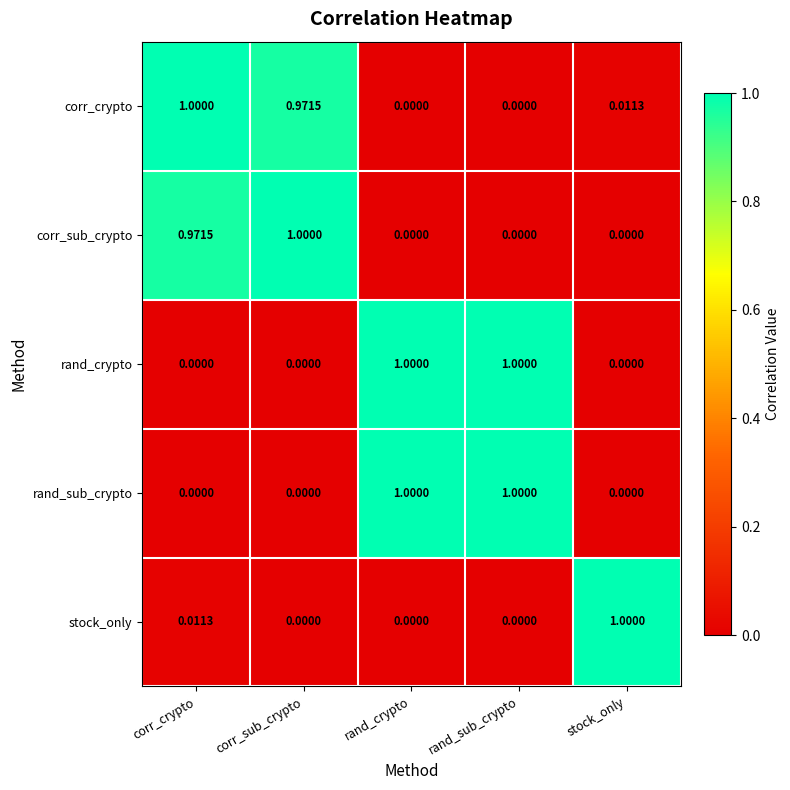

Which category has the highest value in the corr_crypto series?

corr_crypto